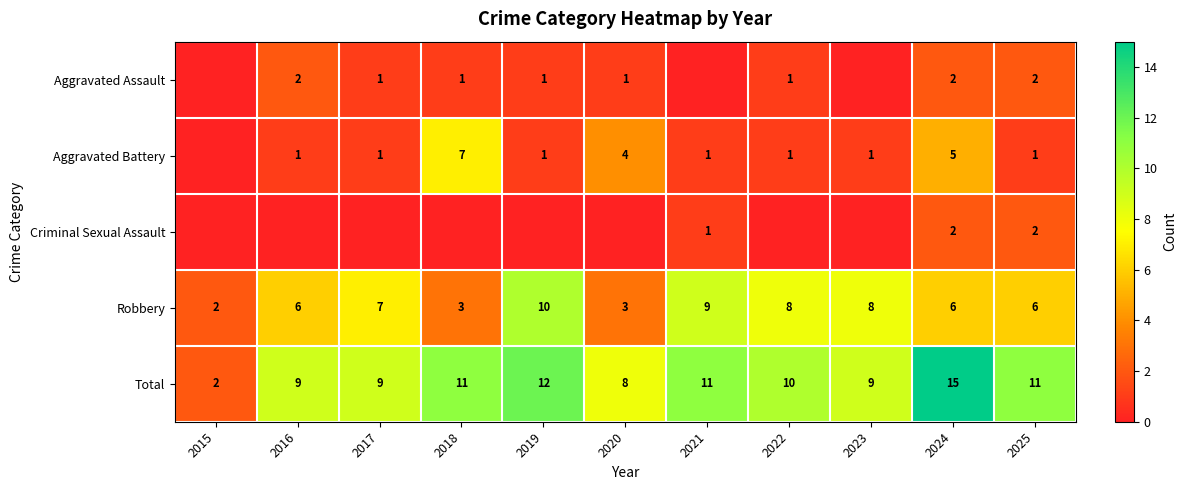

What is the sum of the Total values at 2018 and 2024?

26